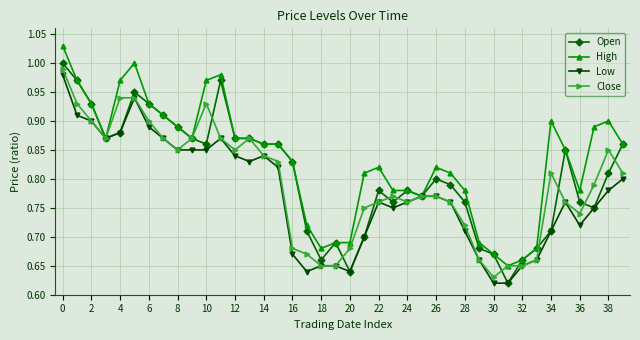

At how many categories does at least one series exceed 0?

40